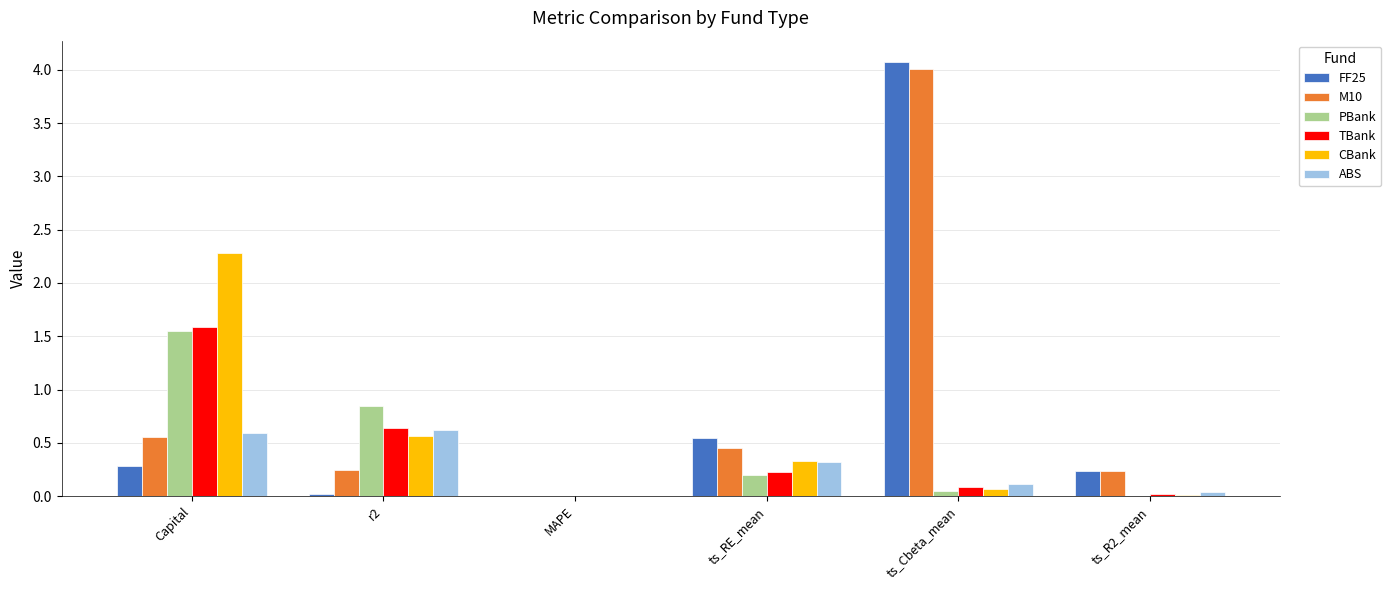

What is the sum of all M10 values?

5.5